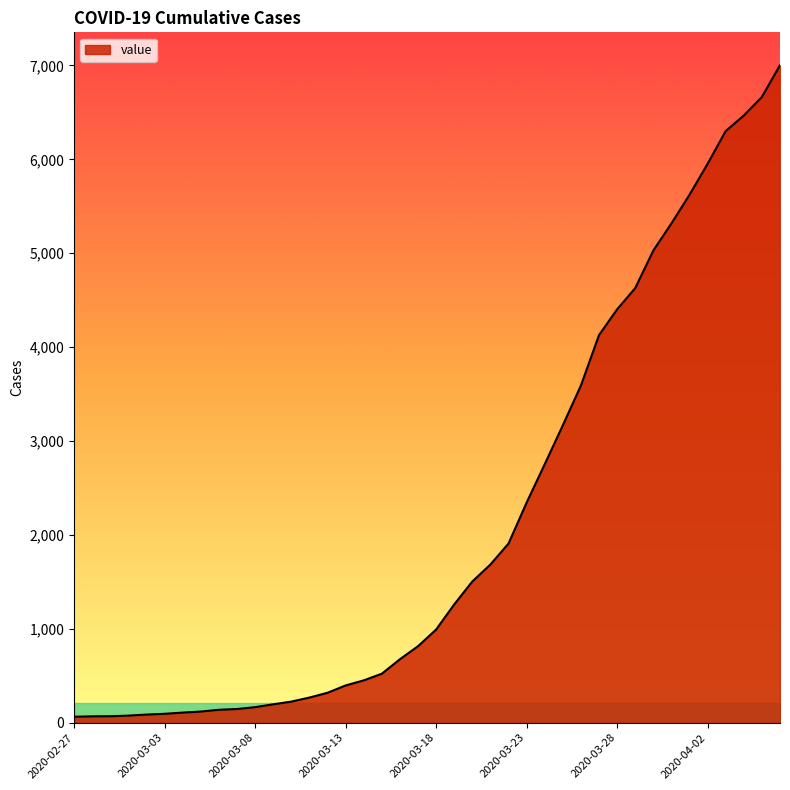

What is the greatest value displayed?

7002